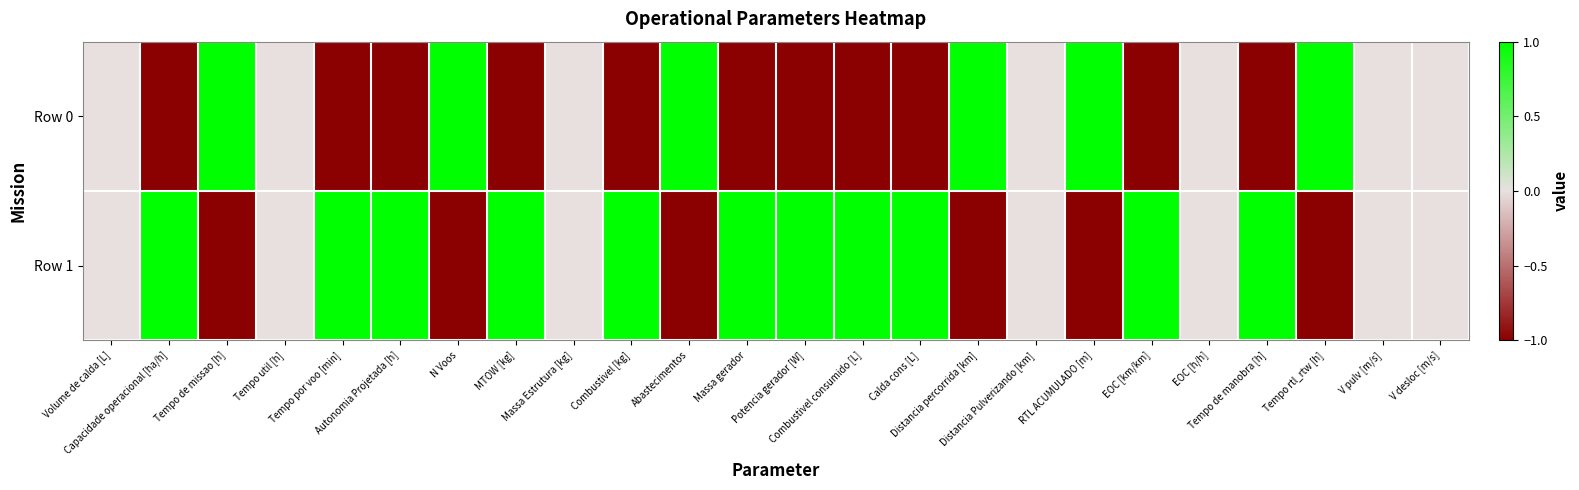

Which series has the largest range (max minus min)?

Row 1